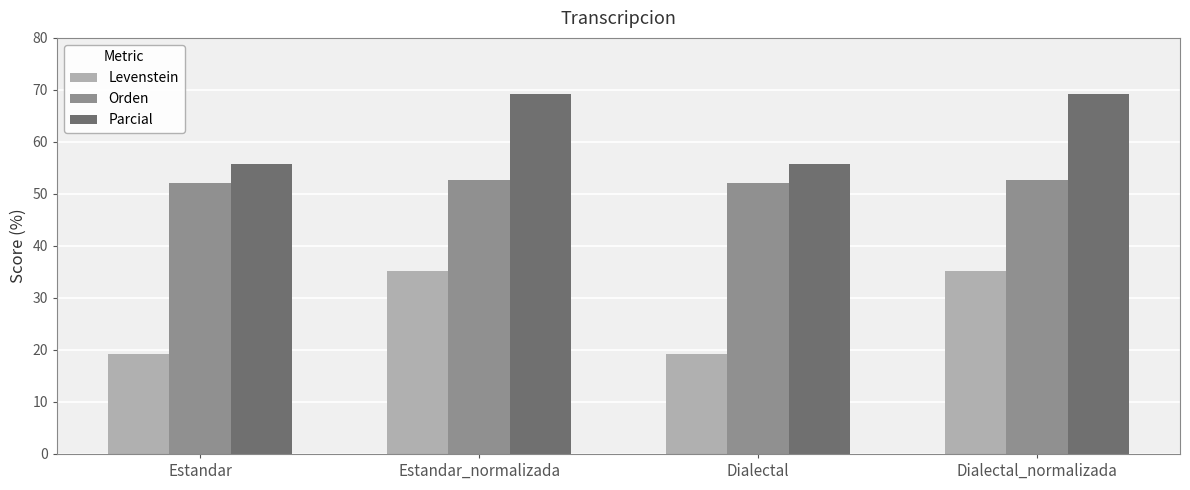

Which series has the widest spread of values?

Levenstein